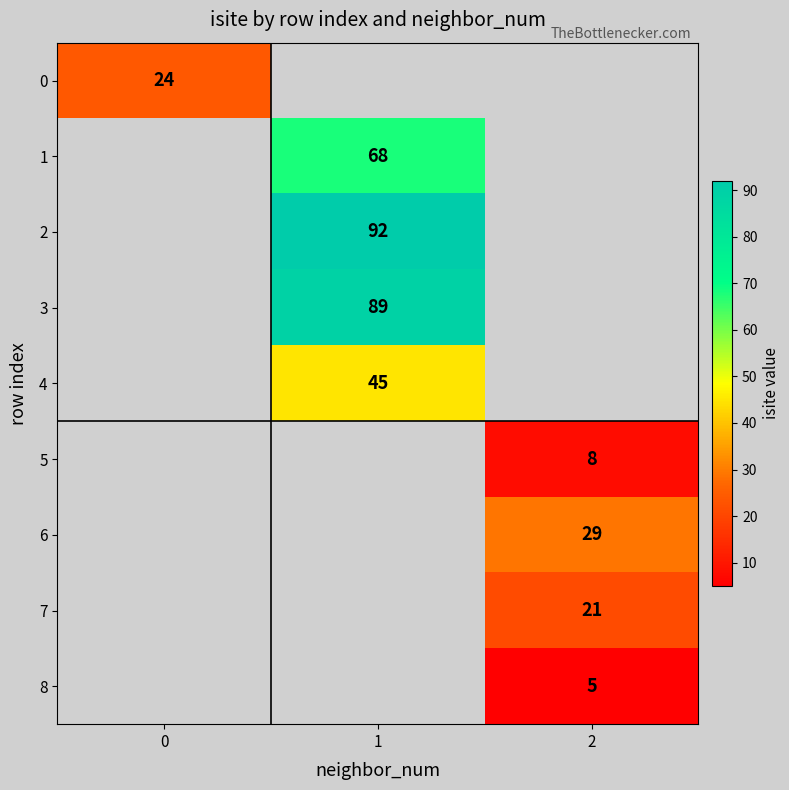

Which has a higher value, 0 or 2?

2